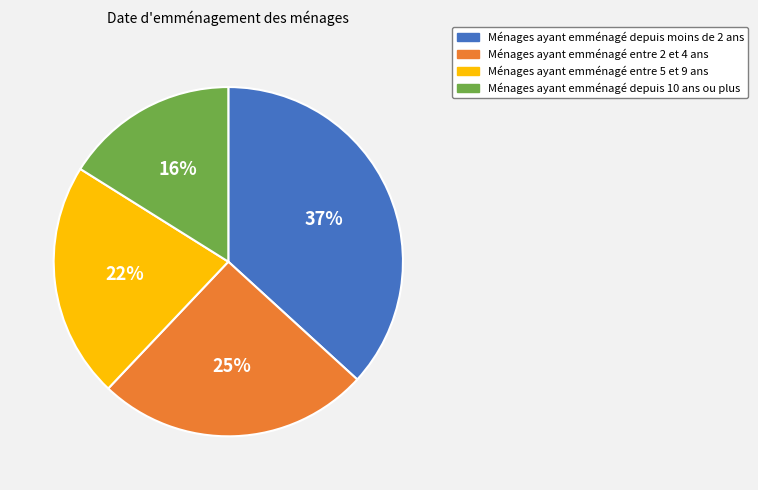

Does any single category account for the majority?

No